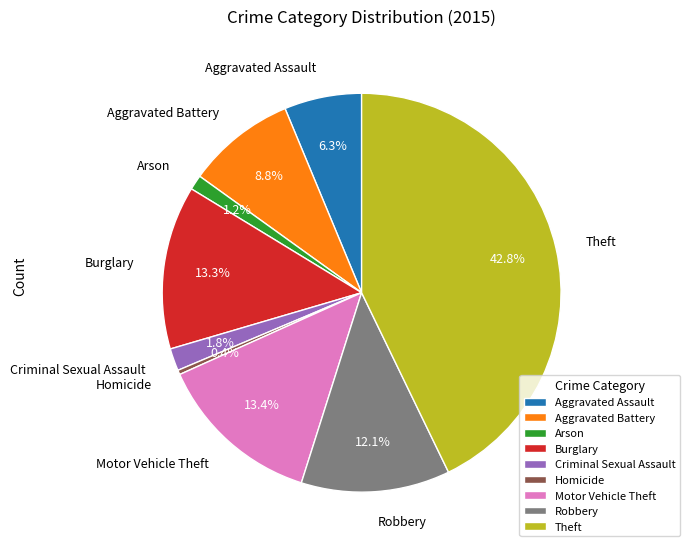

To the nearest percent, what is the difference between the largest and smallest slice percentages?

42%